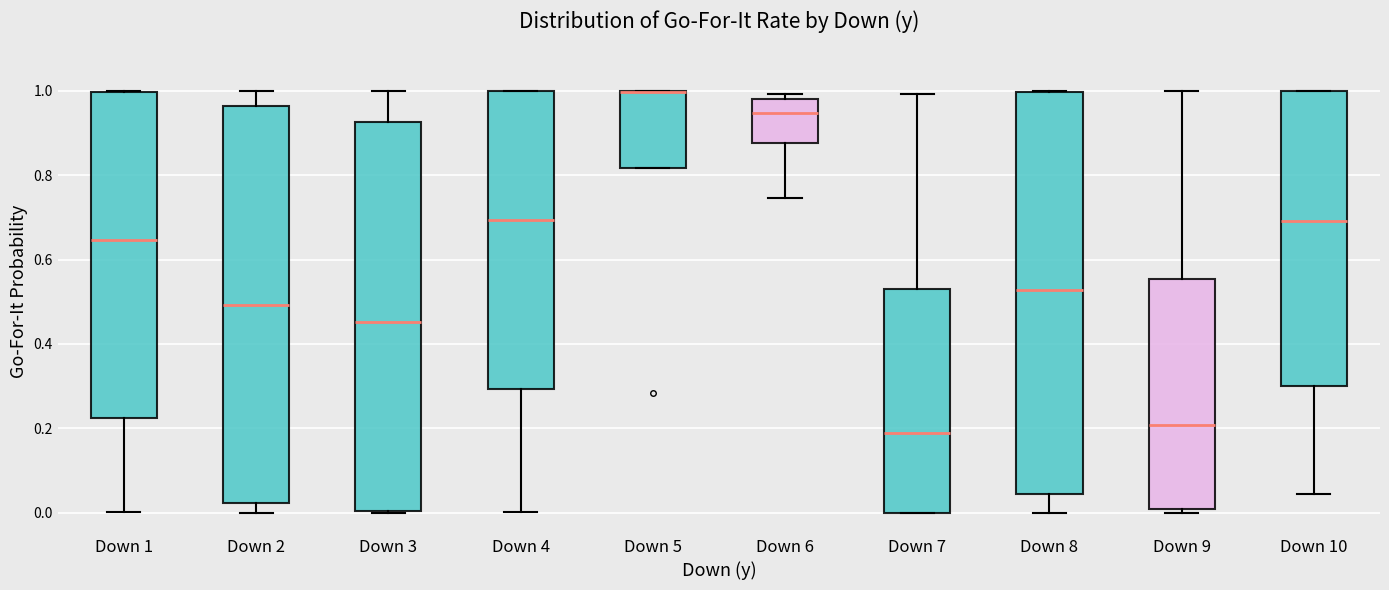

Where does the median line of the box for Down 1 sit on the y-axis? The values are not printed on the chart, so give them approximately, as read against the axis.

0.64